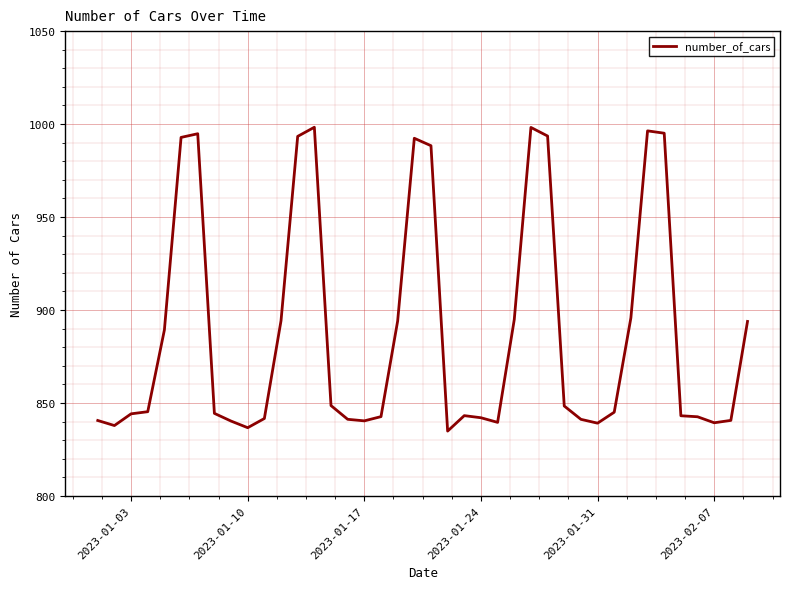

What is the greatest value displayed?

998.3